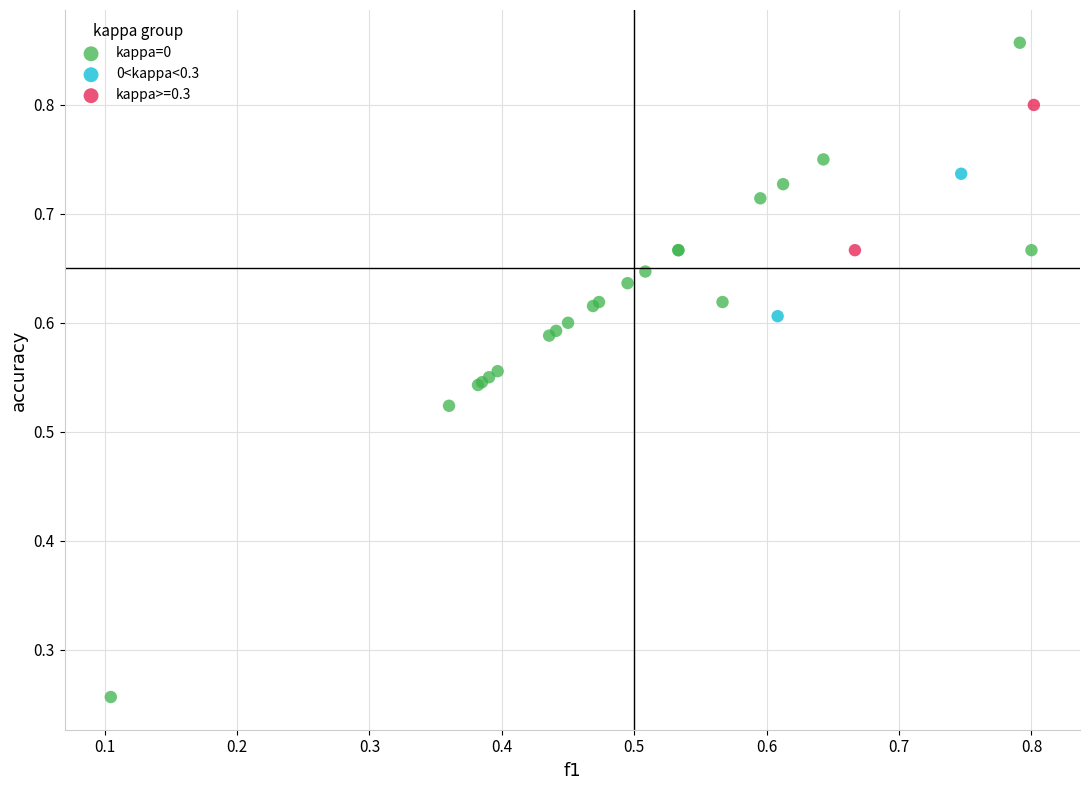

What are all the series names shown in the legend?

kappa=0, 0<kappa<0.3, kappa>=0.3